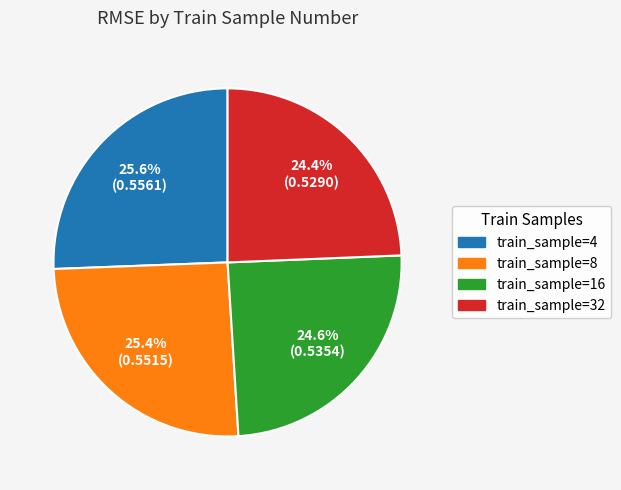

Is there a majority slice in this chart?

No